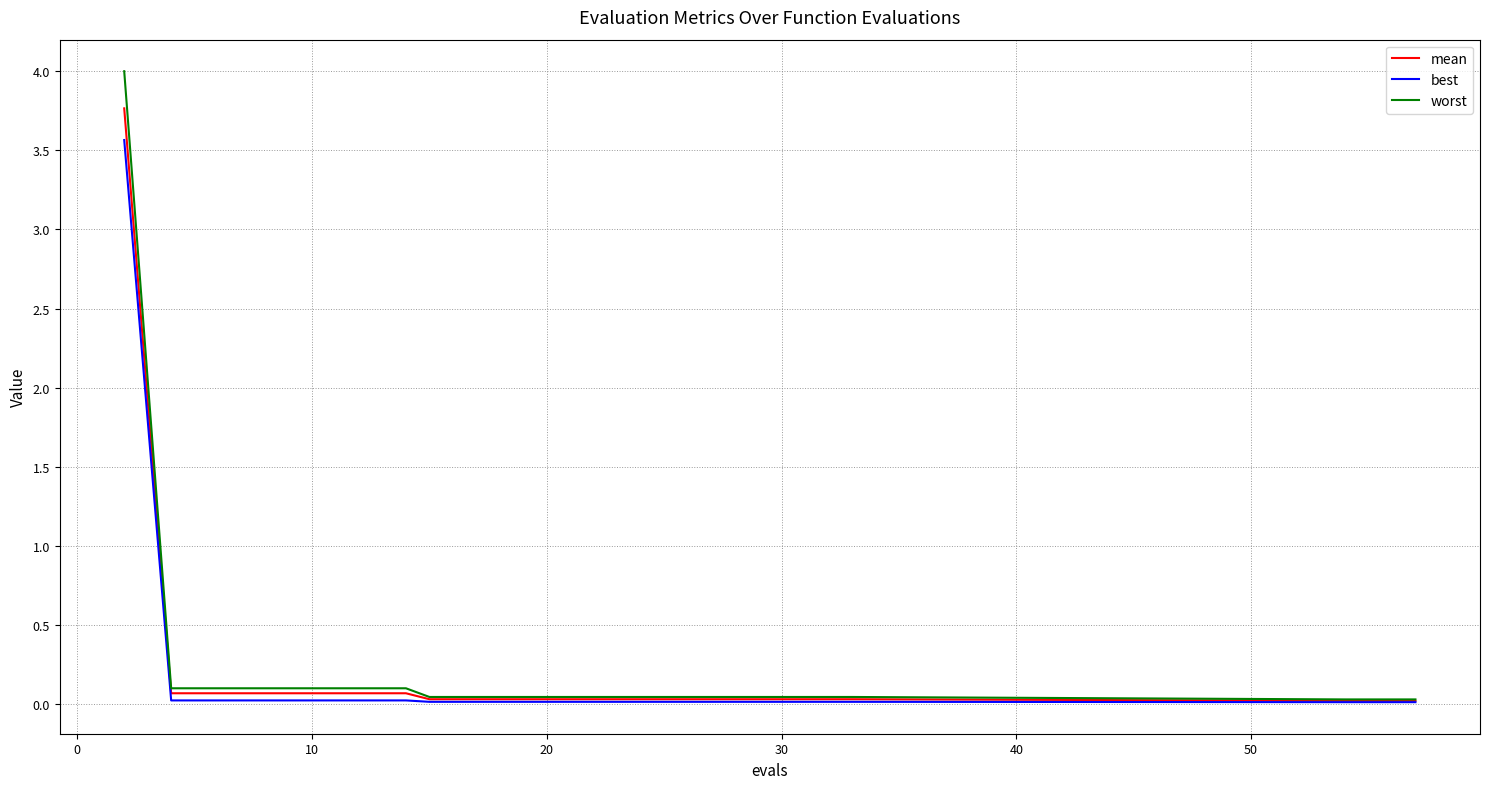

What is the maximum value shown in the chart?

4.0